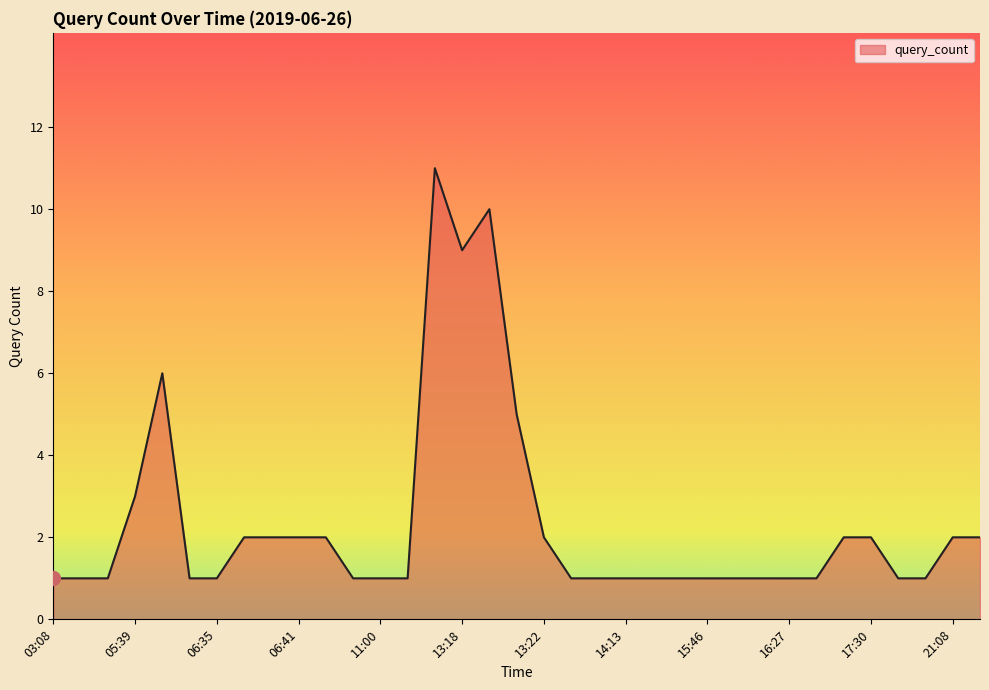

How many lines are shown in the chart?

1